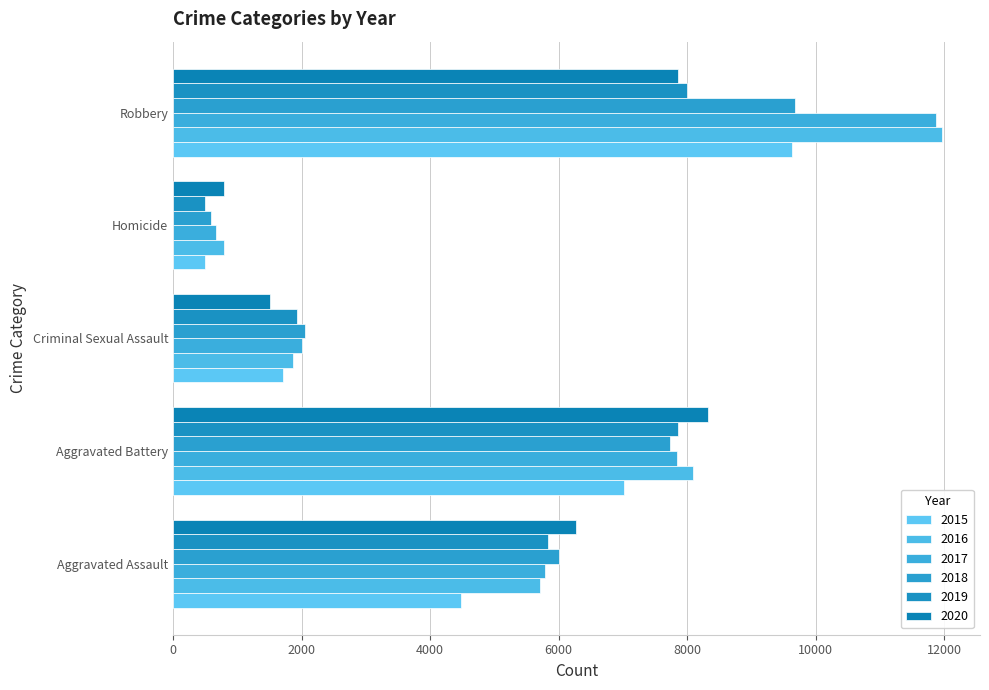

What is the sum of the 2015 values at Homicide and Aggravated Assault?

4976